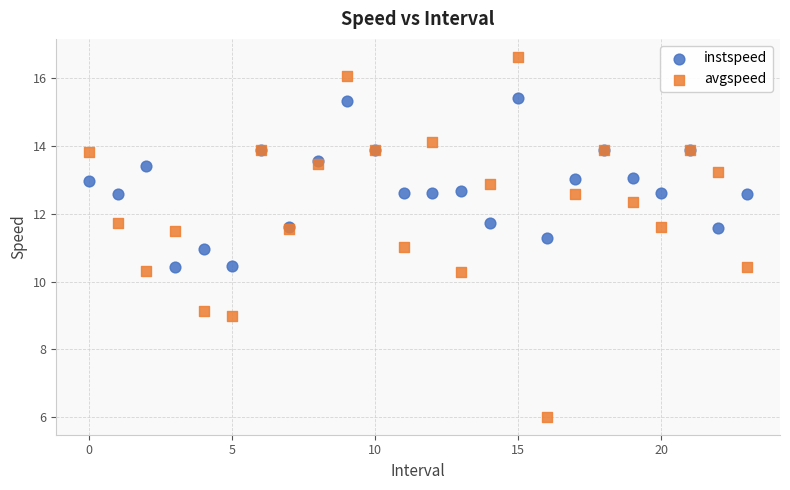

Which series reaches the minimum Y coordinate?

avgspeed